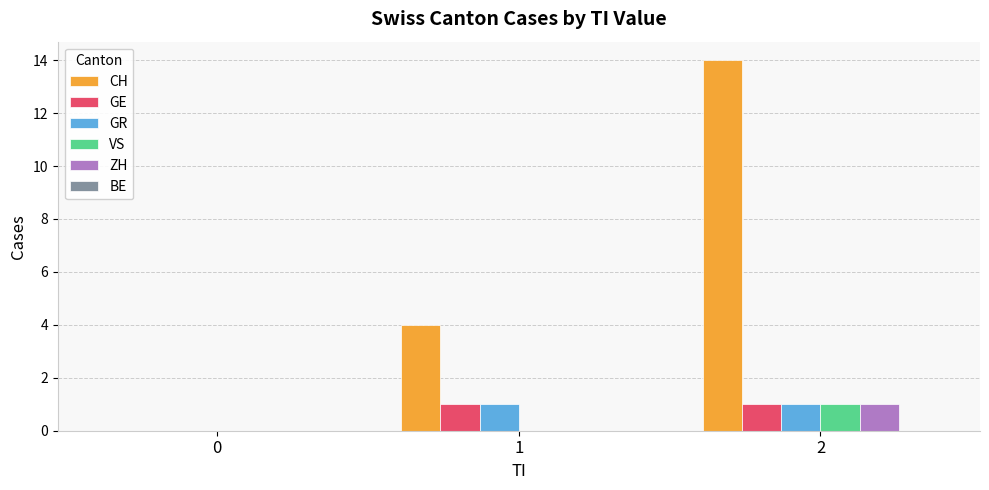

How many data points does each series have?

3